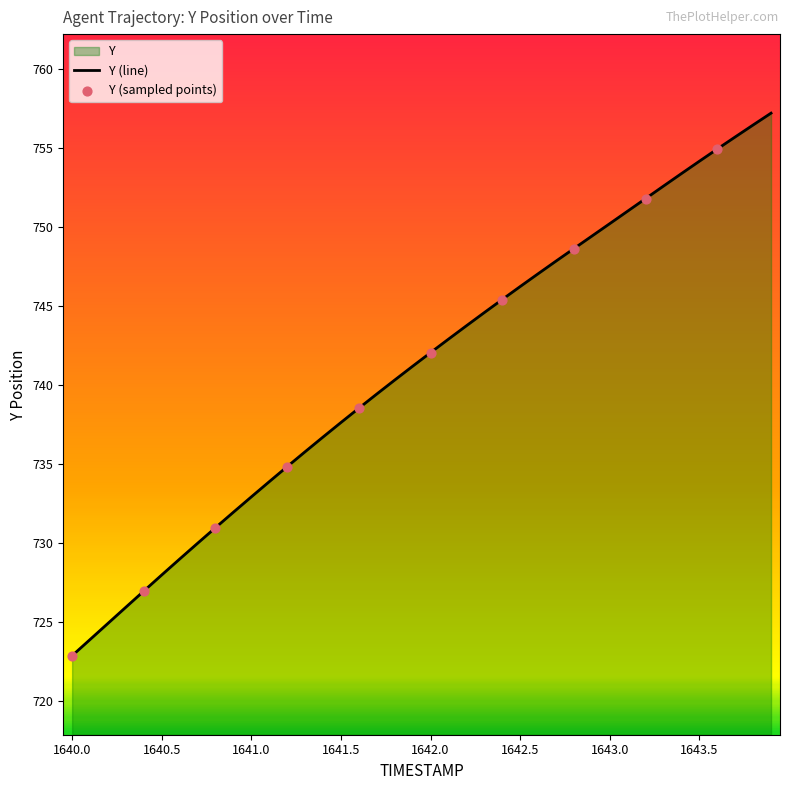

Between 1640.7 and 1642.8, which is larger?

1642.8